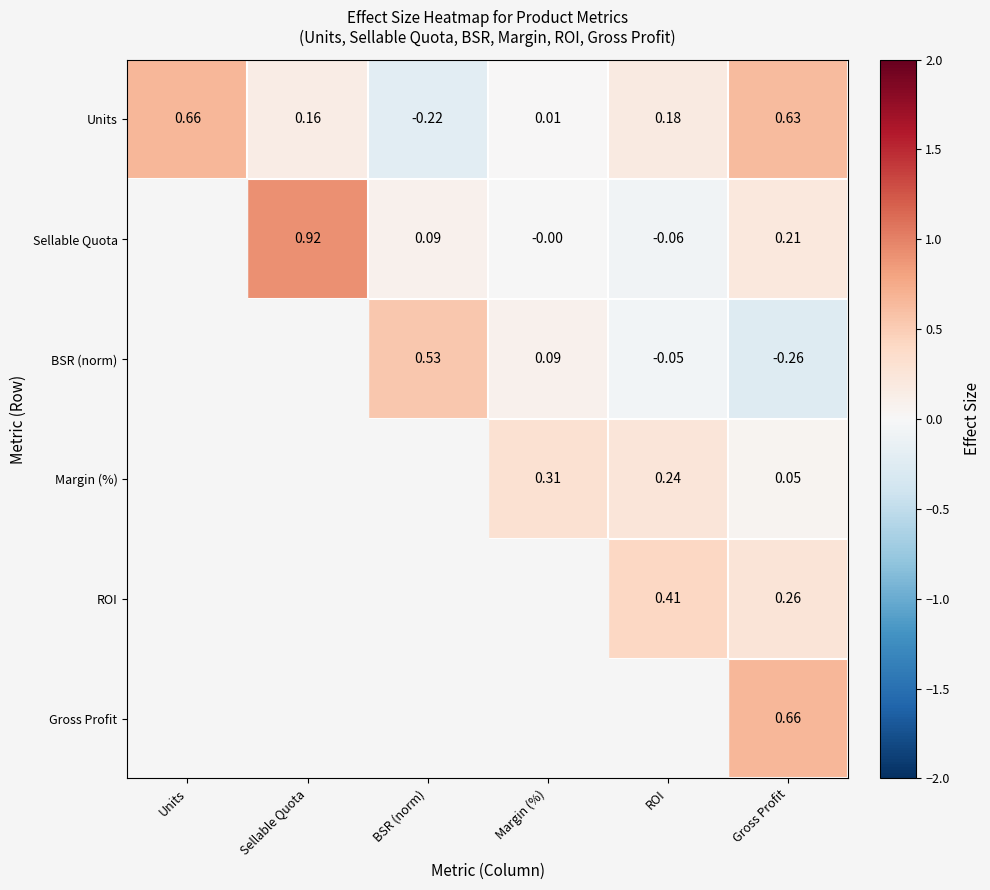

Rank the categories by Units value from lowest to highest.

BSR (norm), Margin (%), Sellable Quota, ROI, Gross Profit, Units